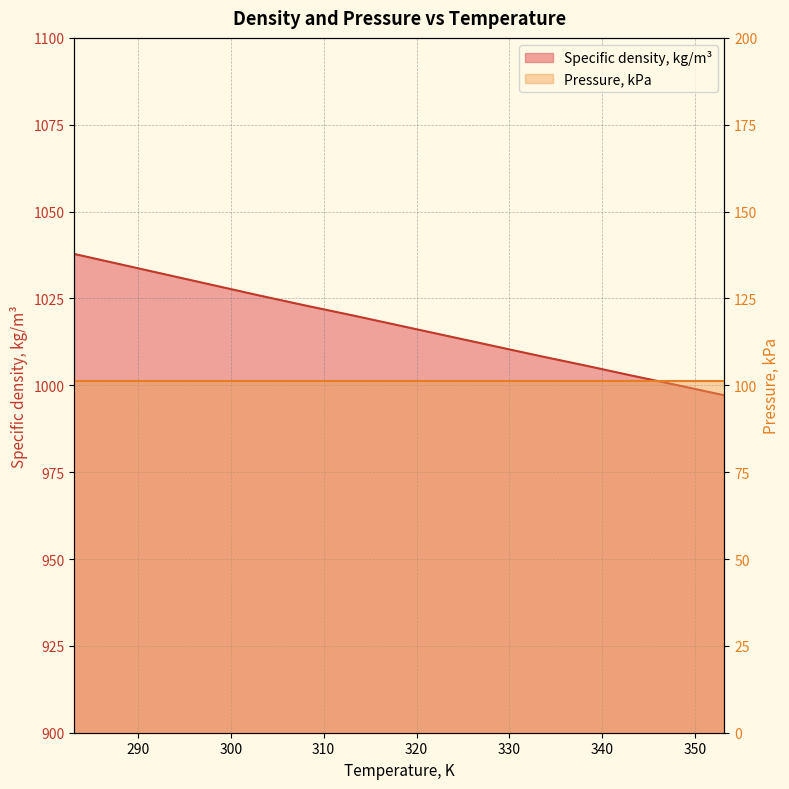

What is the difference between the values at 348.15 and 303.15?

25.8